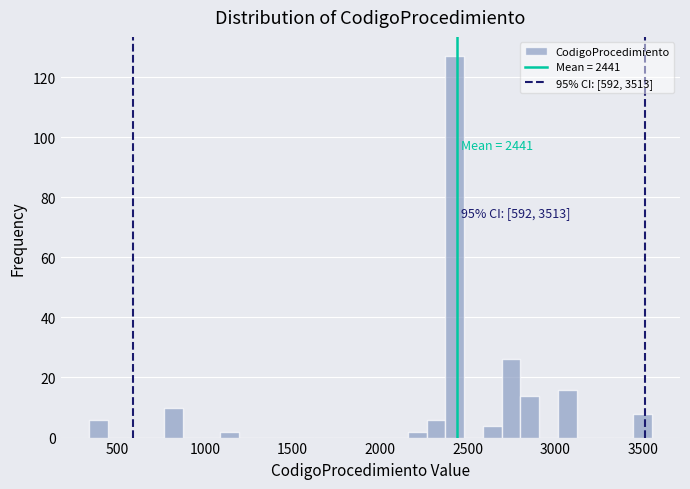

Read against the x-axis, roughly where is the centre of the tallest bar?

2450